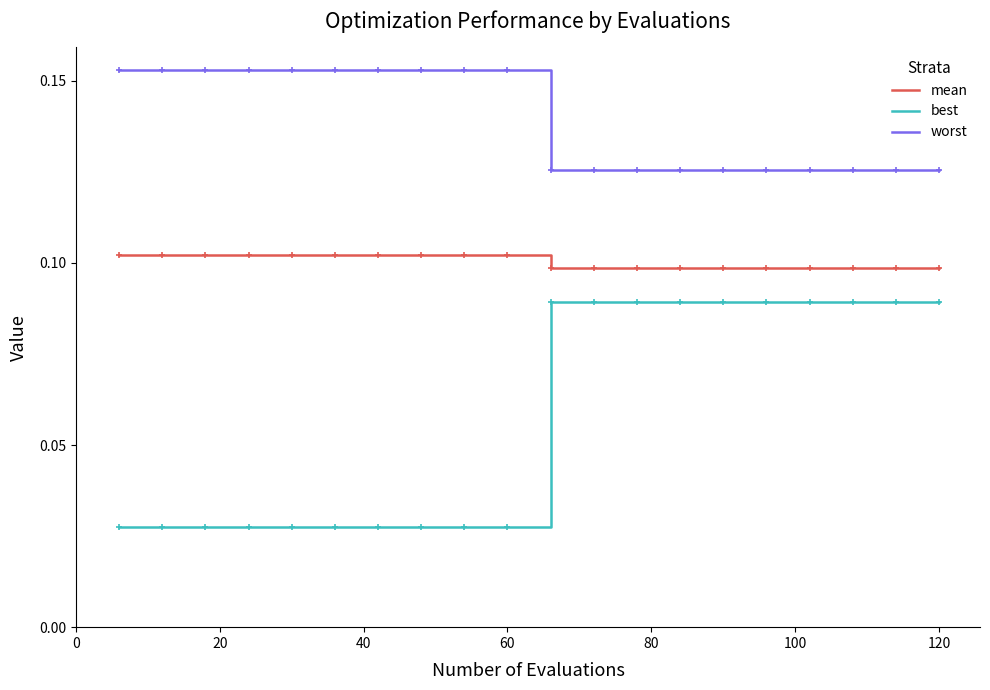

How many lines are shown in the chart?

3